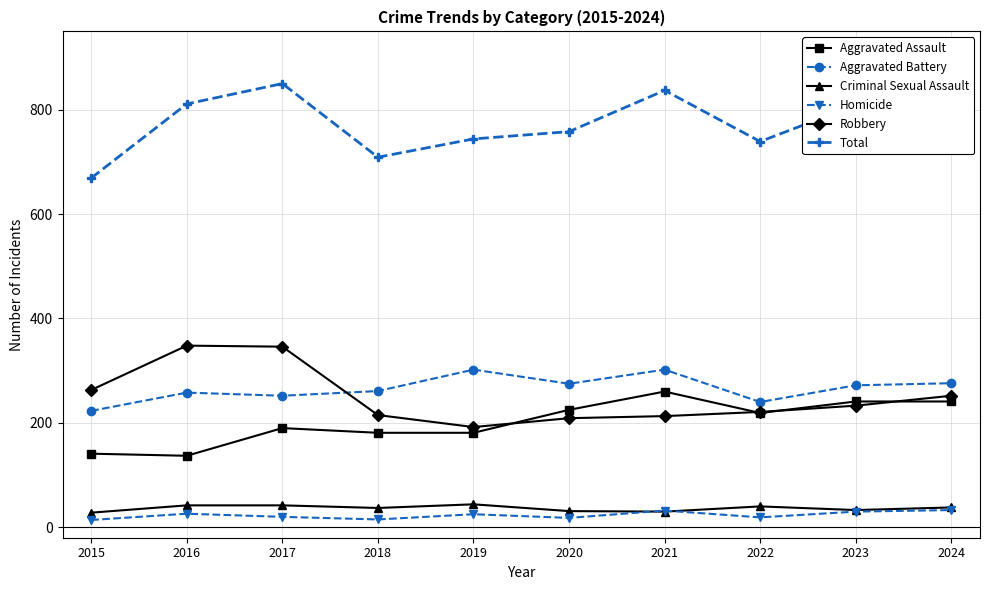

True or false: Aggravated Assault and Homicide cross at least once.

False